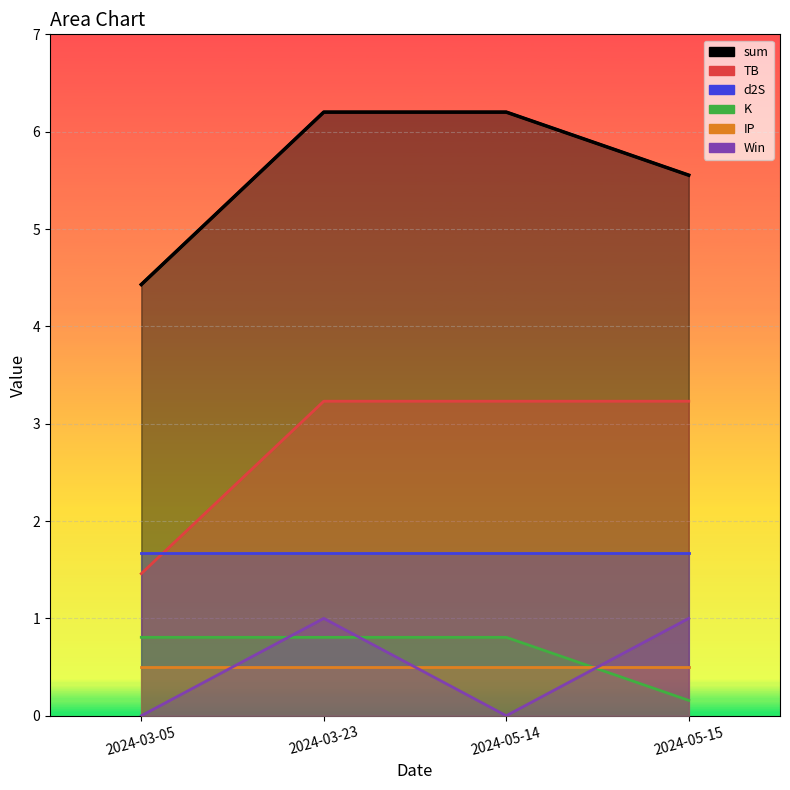

True or false: TB and Win intersect in this chart.

False